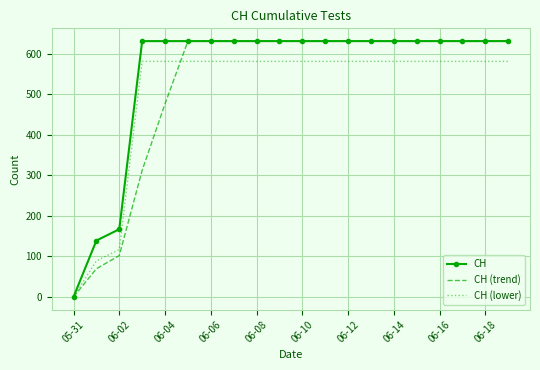

True or false: CH and CH (trend) intersect in this chart.

False